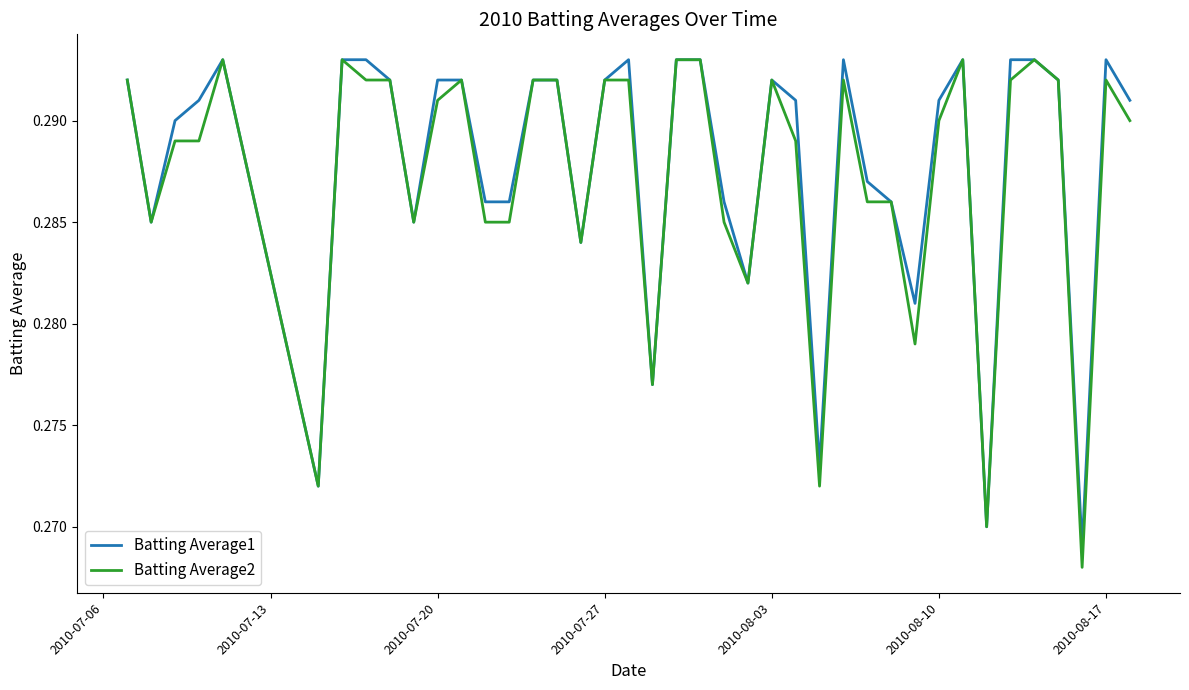

How many lines are shown in the chart?

2